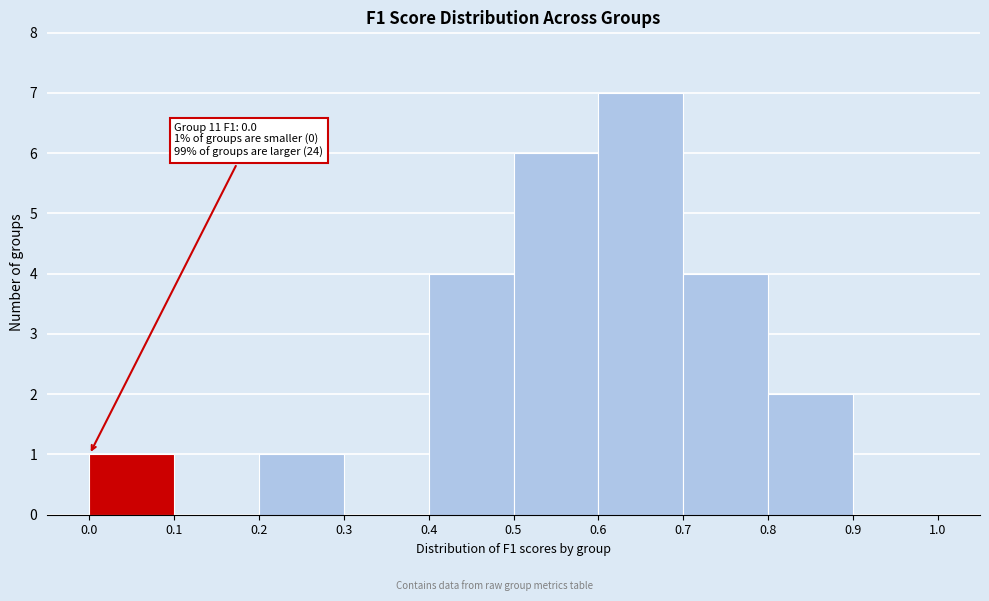

Which range on the x-axis has the tallest bar?

0.6 to 0.7